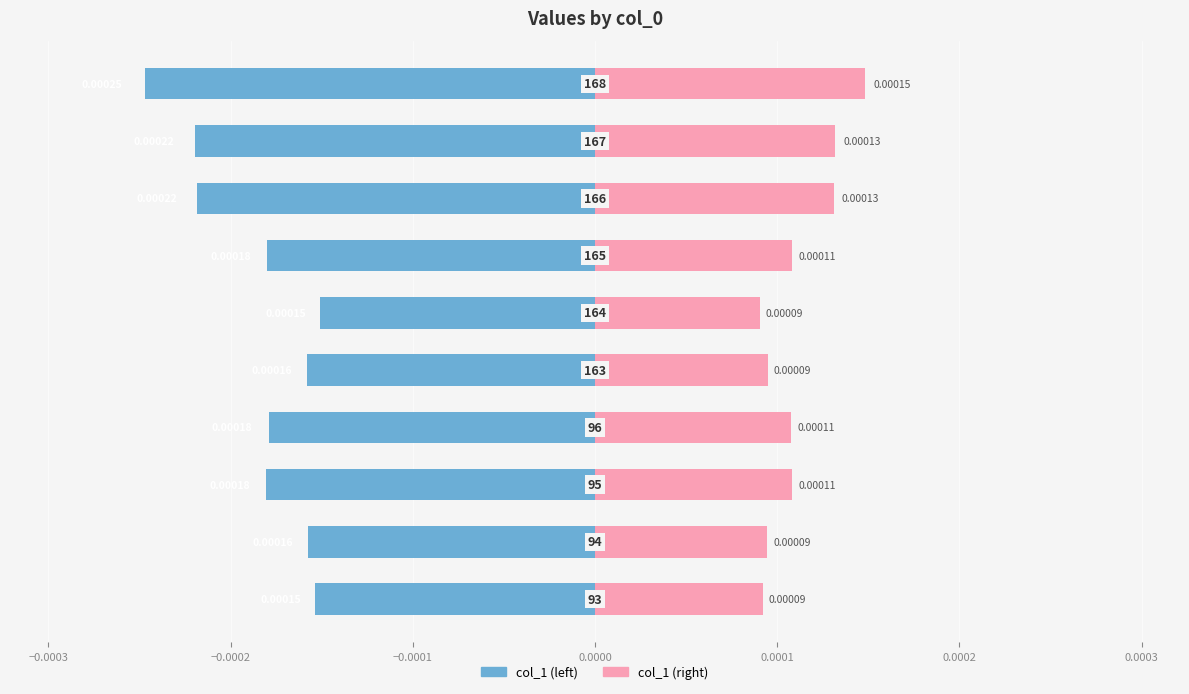

How many bars are there in total?

20